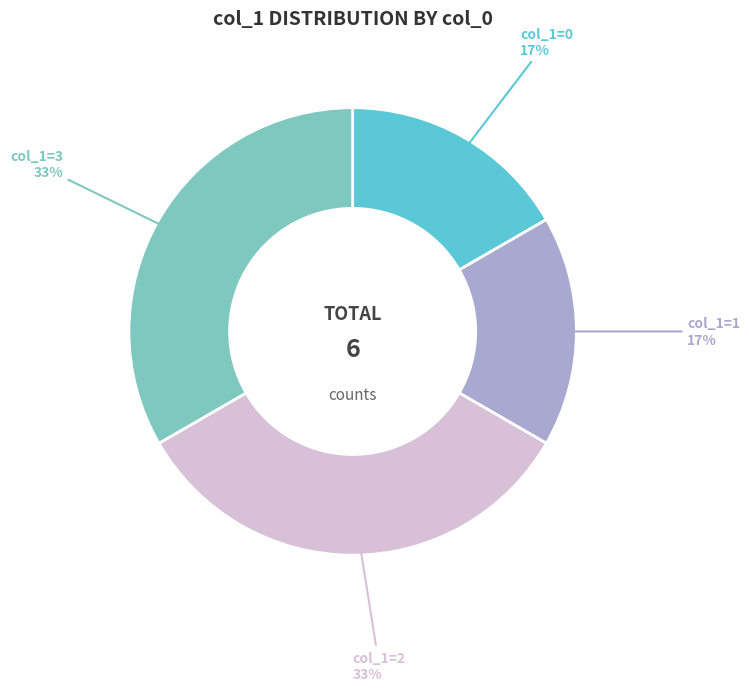

Does any single category account for the majority?

No